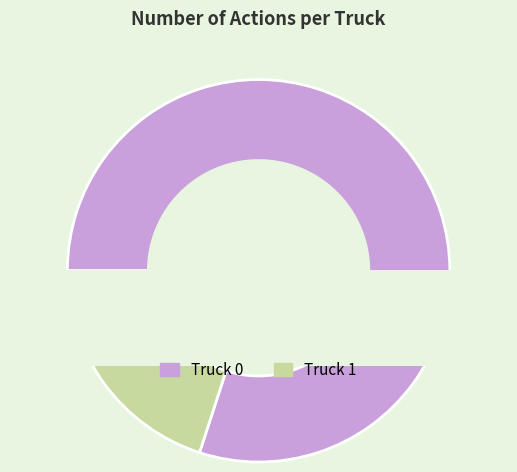

Rank the categories by value from lowest to highest.

Truck 1, Truck 0